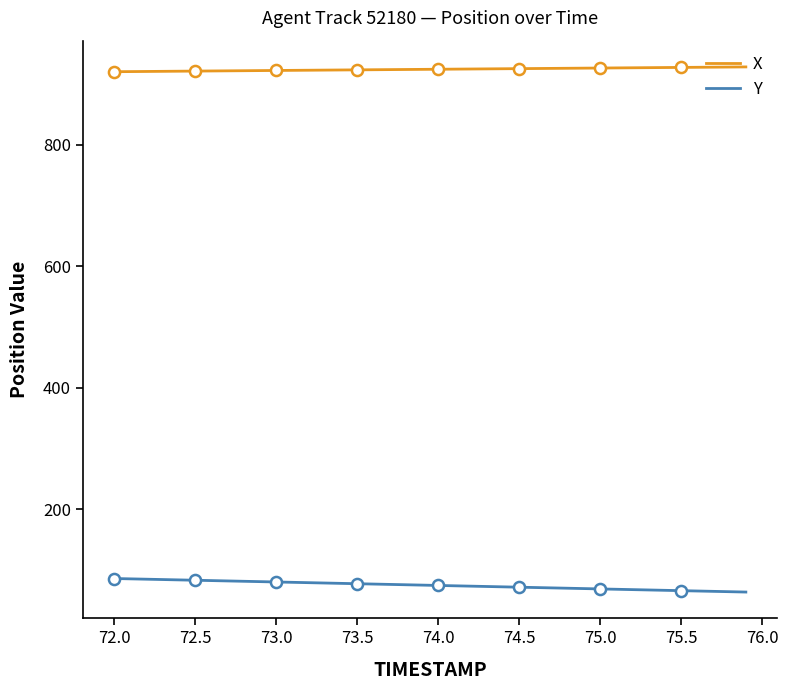

List the series in order of their peak value, lowest first.

Y, X